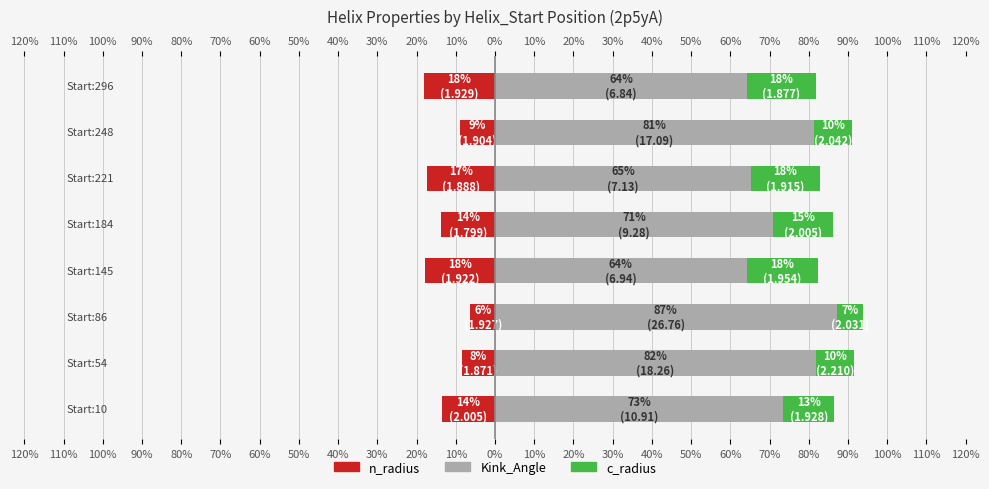

What position from the left is 110%?

2